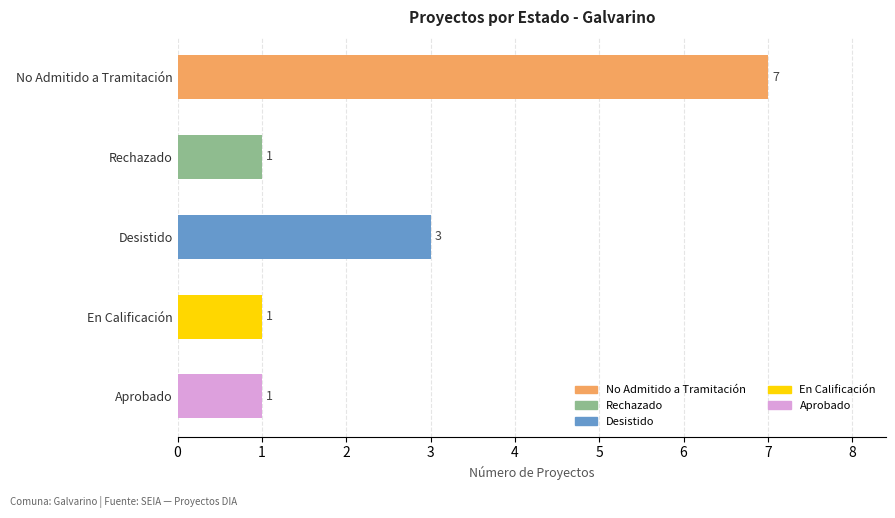

How many categories are shown in the chart?

5